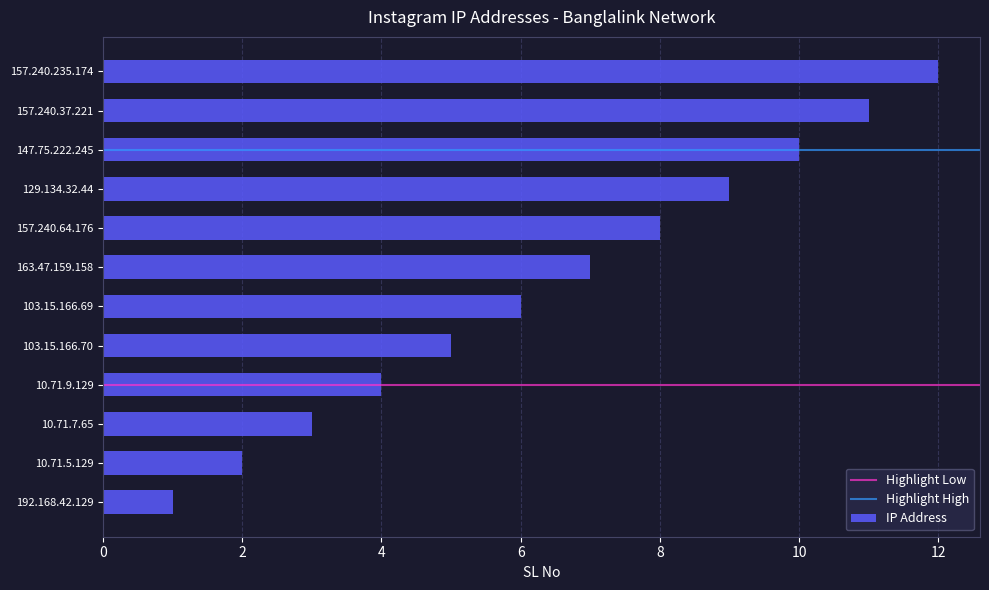

Rank the categories by value from highest to lowest.

157.240.235.174, 157.240.37.221, 147.75.222.245, 129.134.32.44, 157.240.64.176, 163.47.159.158, 103.15.166.69, 103.15.166.70, 10.71.9.129, 10.71.7.65, 10.71.5.129, 192.168.42.129